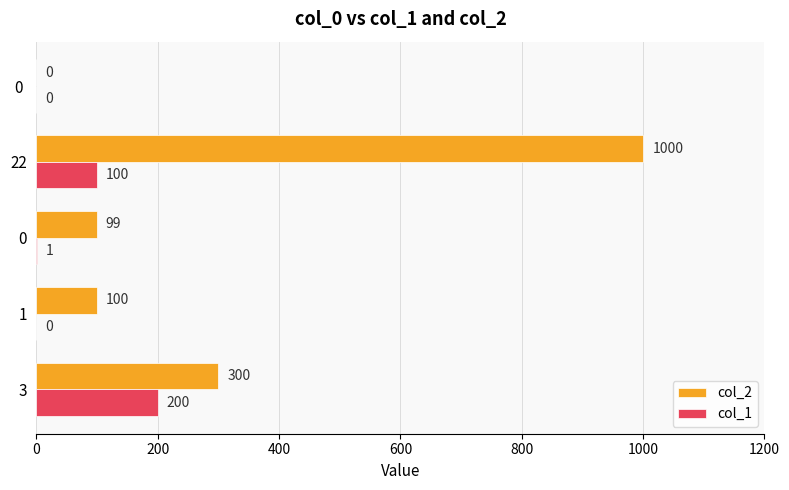

What is the sum of all col_1 values?

301